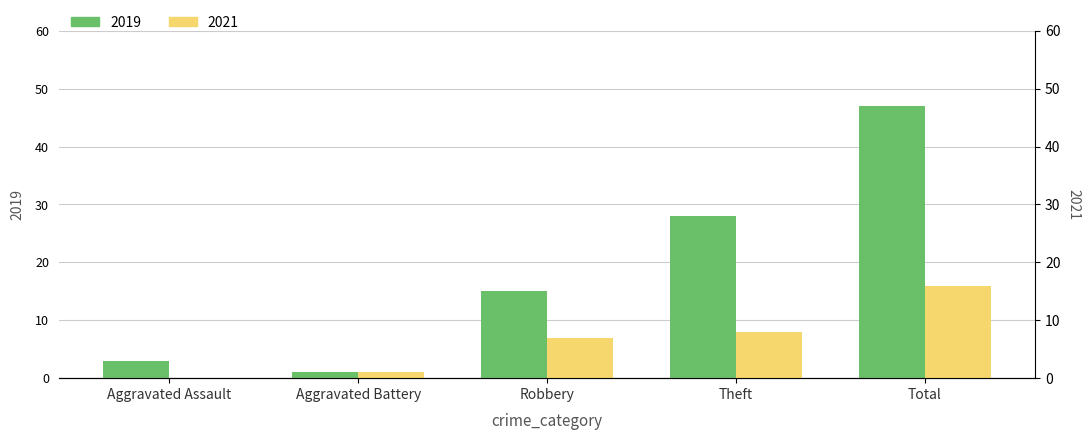

What is the label of the 3rd bar from the left?

Robbery